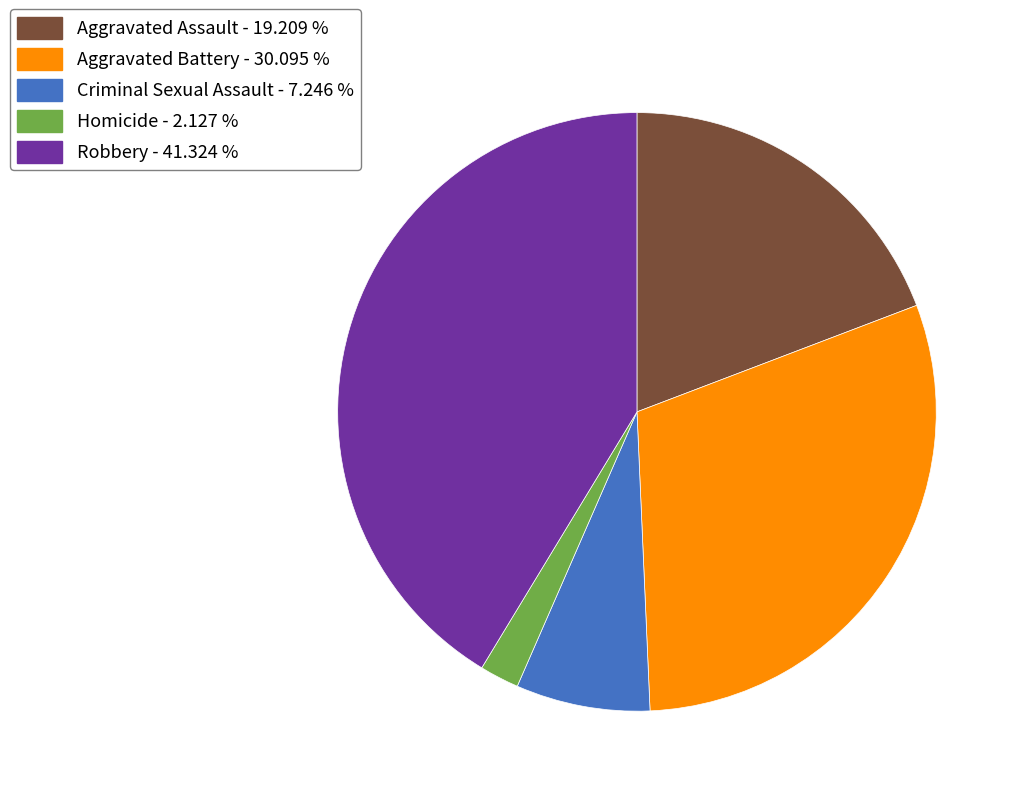

Which has a higher value, Criminal Sexual Assault or Robbery?

Robbery